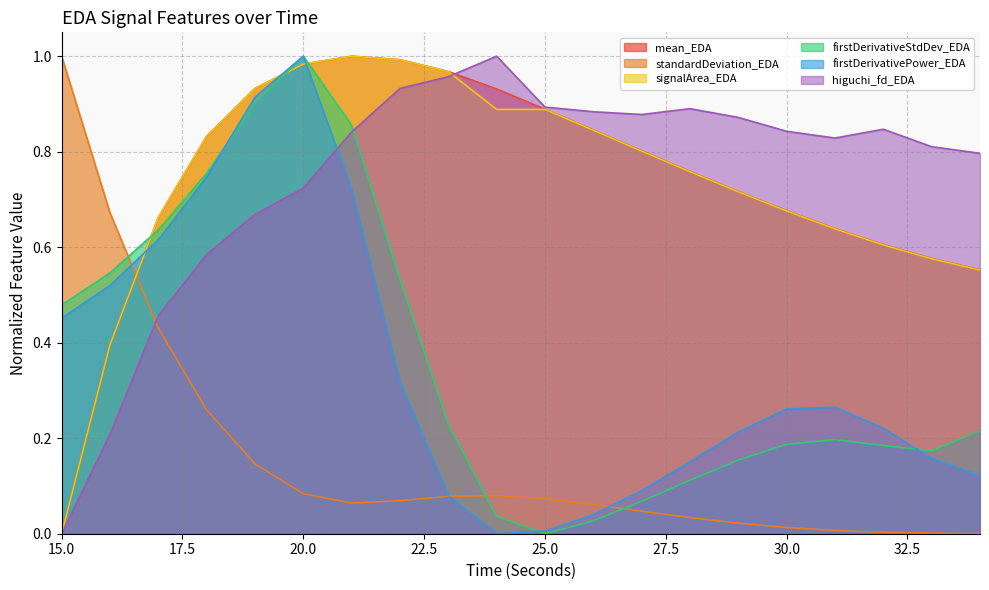

What is the sum of the firstDerivativeStdDev_EDA values at 16 and 19?

1.4